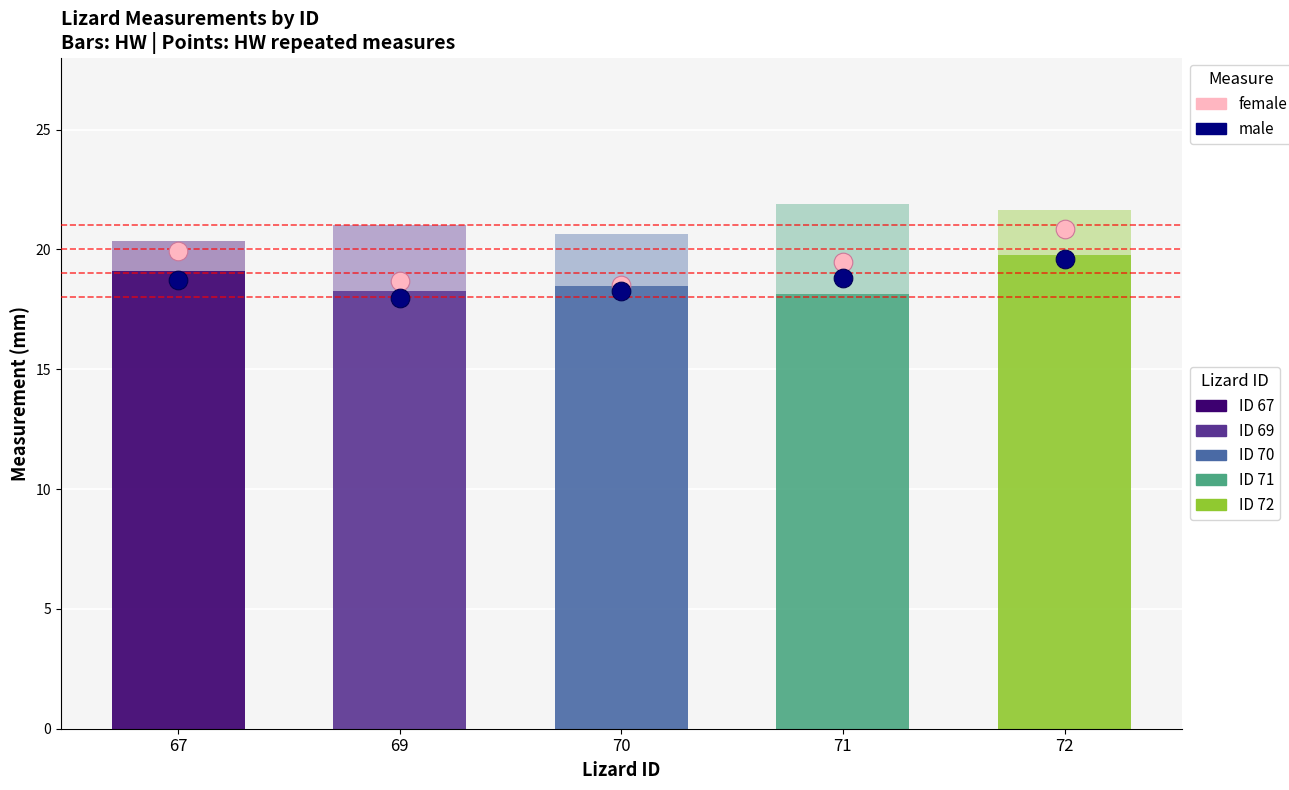

At how many categories does at least one series exceed 18?

5